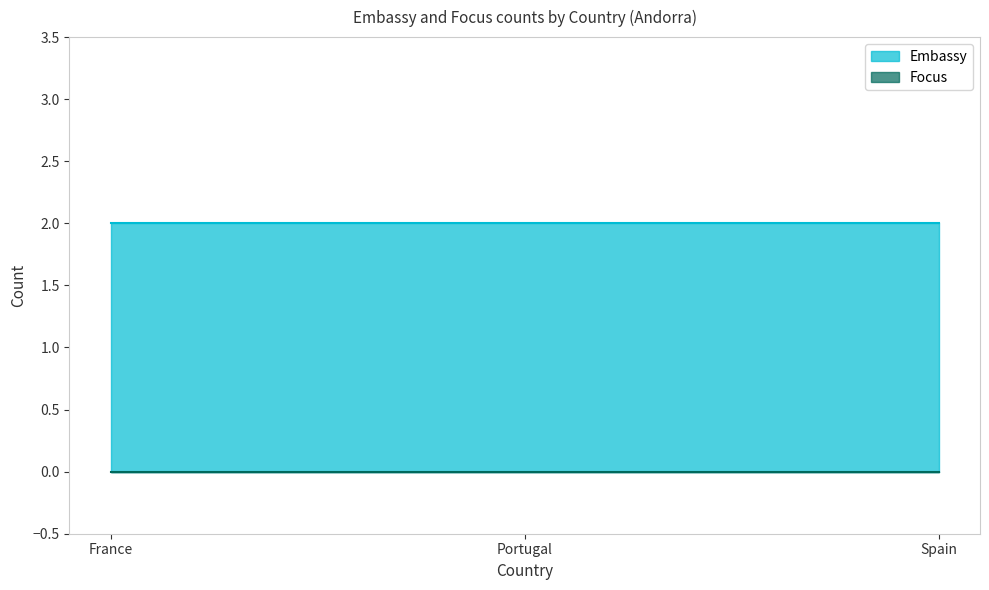

What position from the right is Spain?

1